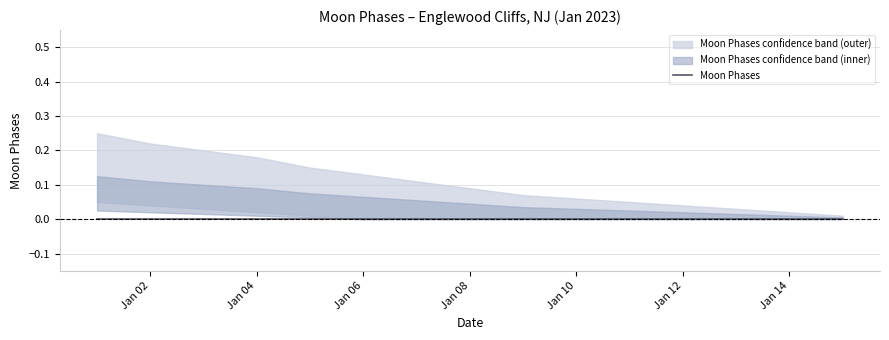

True or false: Moon Phases upper and Moon Phases lower cross at least once.

False